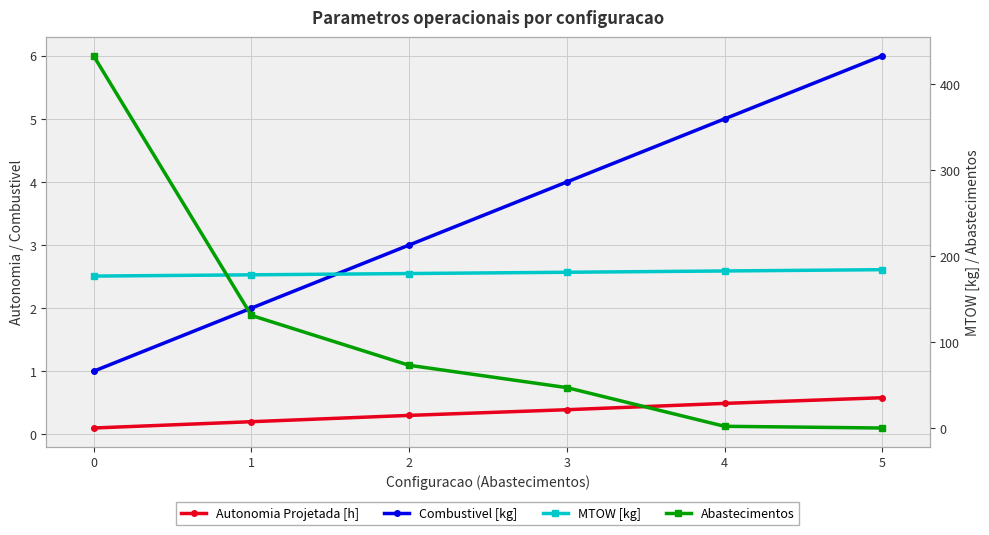

The value of Abastecimentos at 1 is 67.2. True or false?

False